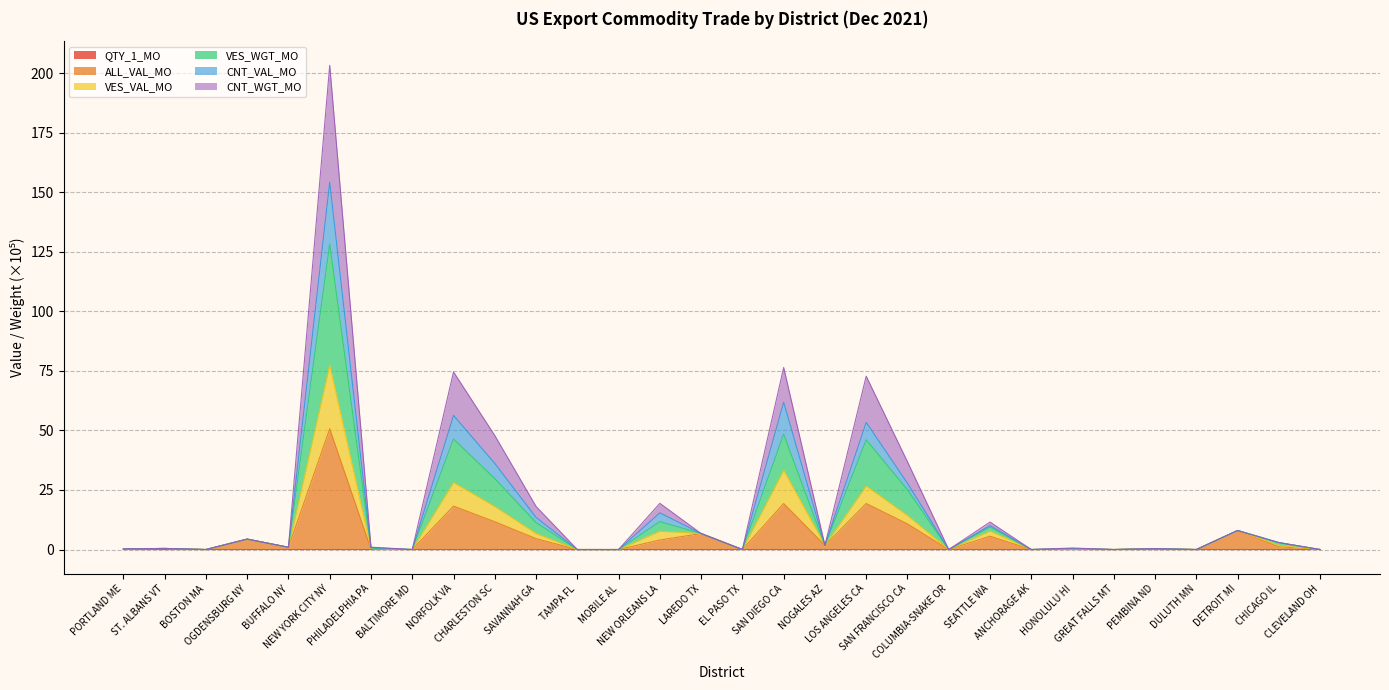

Which series has the largest total across all categories?

VES_WGT_MO